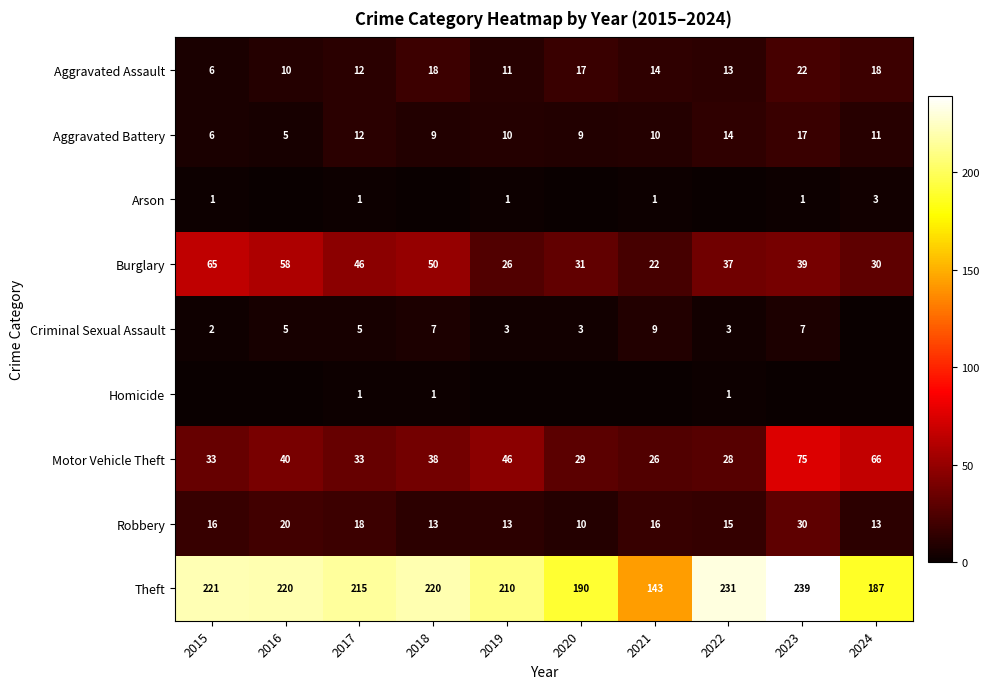

What value does the Robbery series have at 2019, to the nearest 5?

15